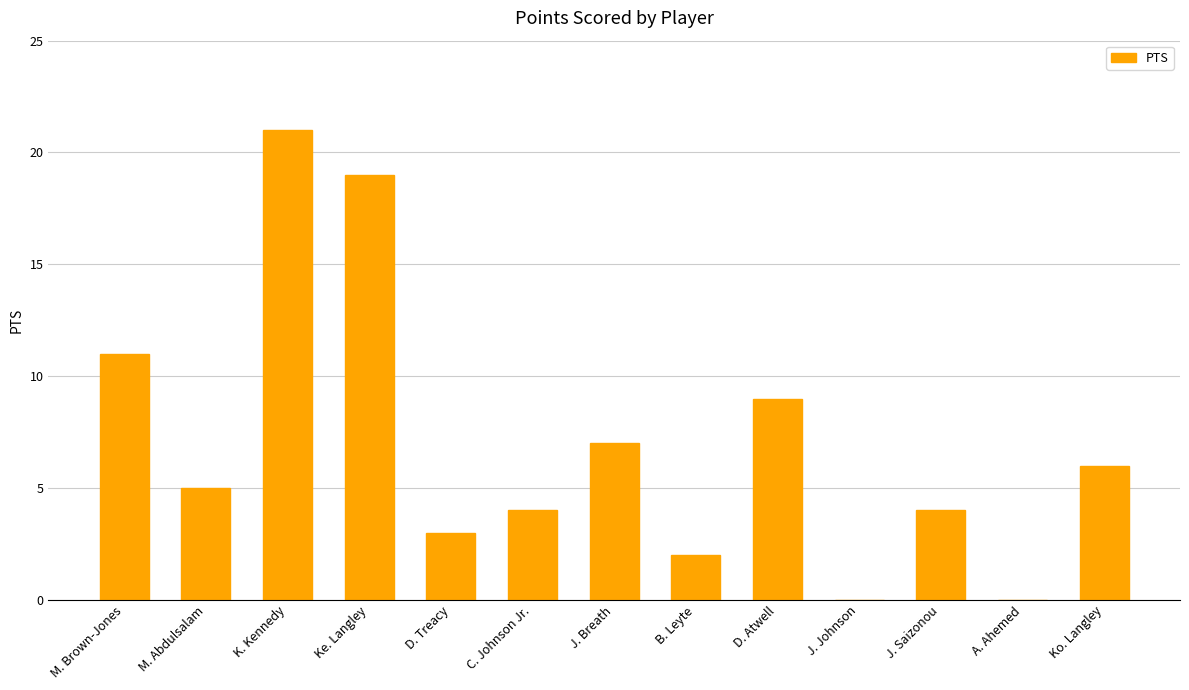

True or false: the data shows 34 at K. Kennedy.

False